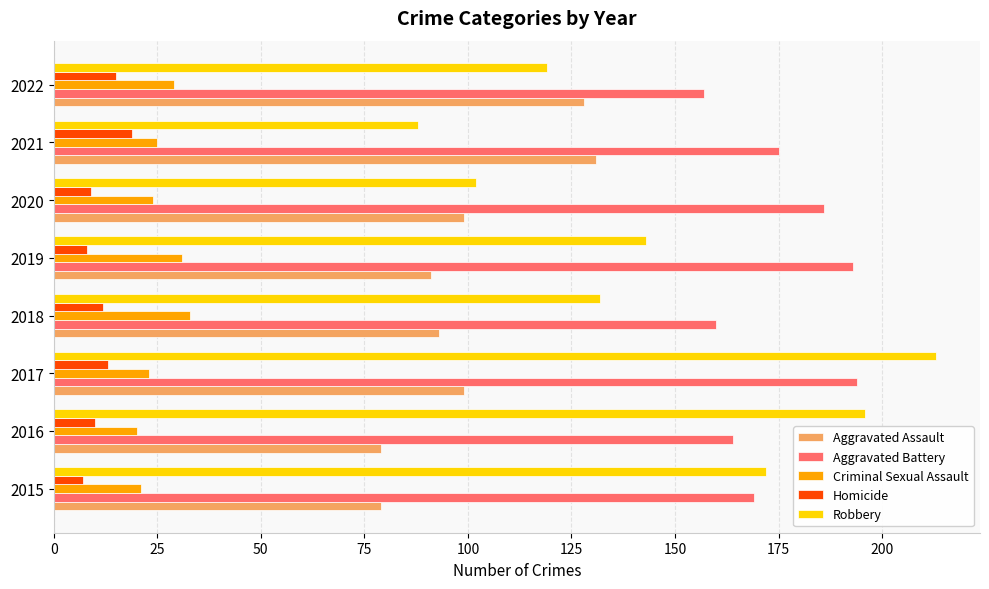

What is the sum of all Criminal Sexual Assault values?

206